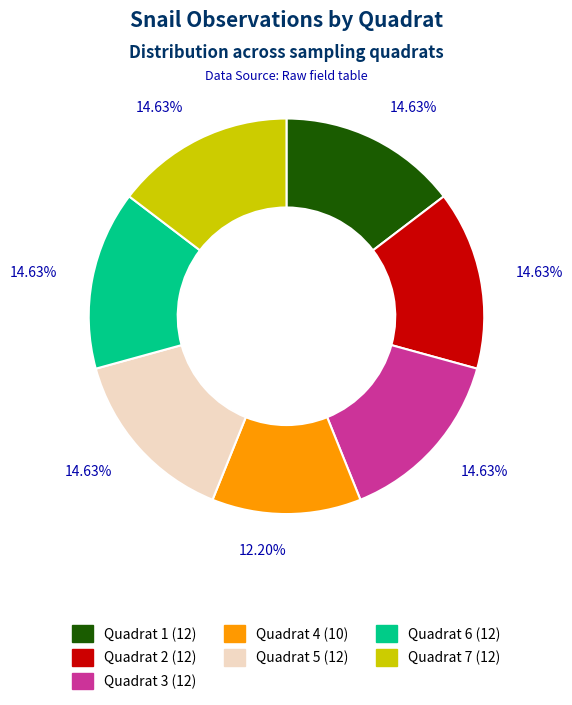

Approximately how many times larger is the value at Quadrat 6 compared to Quadrat 2?

1.0